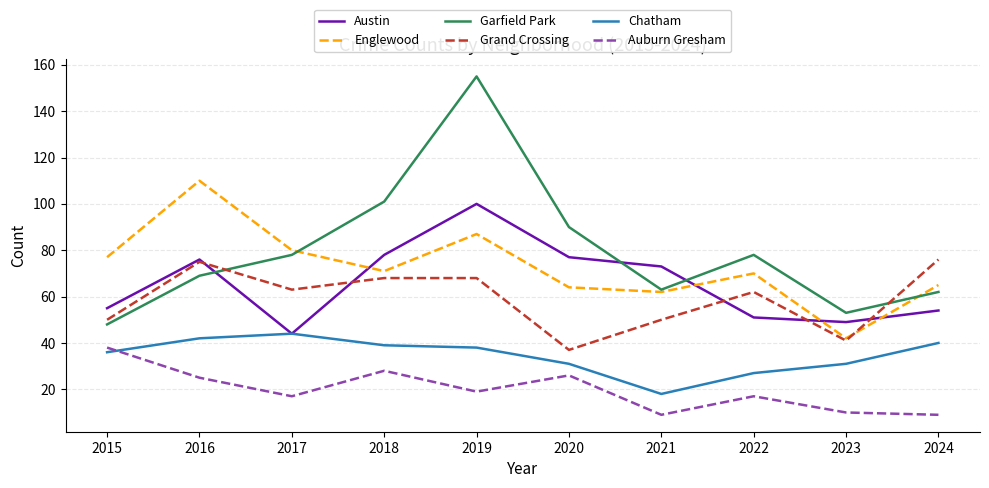

Reading right to left, extract all data points from this chart.

Austin: 54	49	51	73	77	100	78	44	76	55
Englewood: 65	42	70	62	64	87	71	80	110	77
Garfield Park: 62	53	78	63	90	155	101	78	69	48
Grand Crossing: 76	41	62	50	37	68	68	63	75	50
Chatham: 40	31	27	18	31	38	39	44	42	36
Auburn Gresham: 9	10	17	9	26	19	28	17	25	38